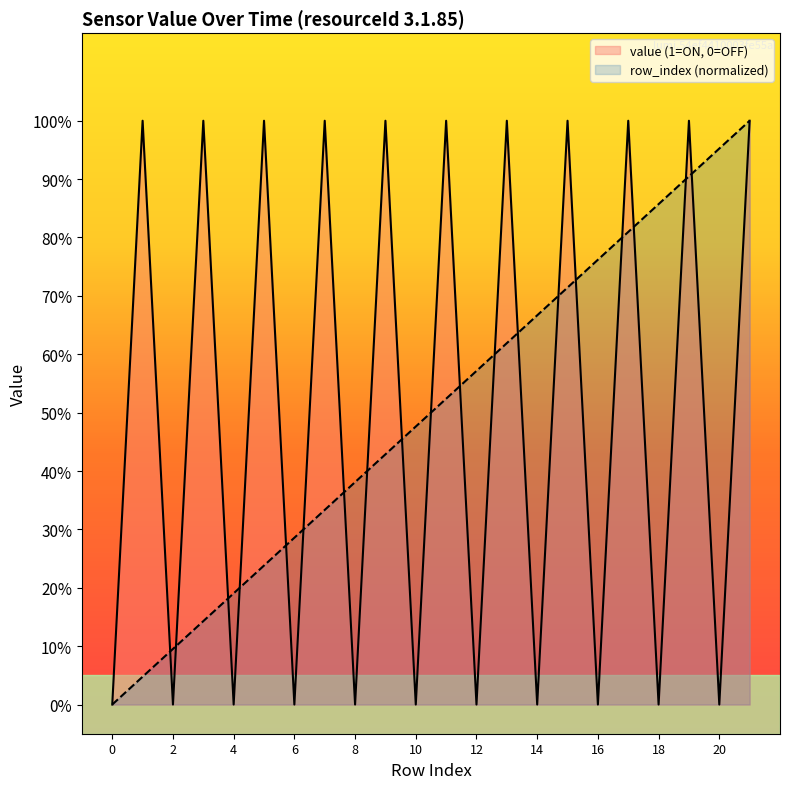

Between 12 and 14, which is larger?

12